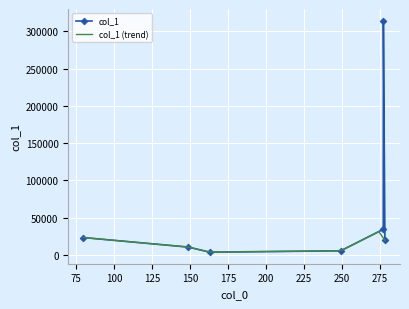

What is the difference between the second highest and minimum values?

30565.3